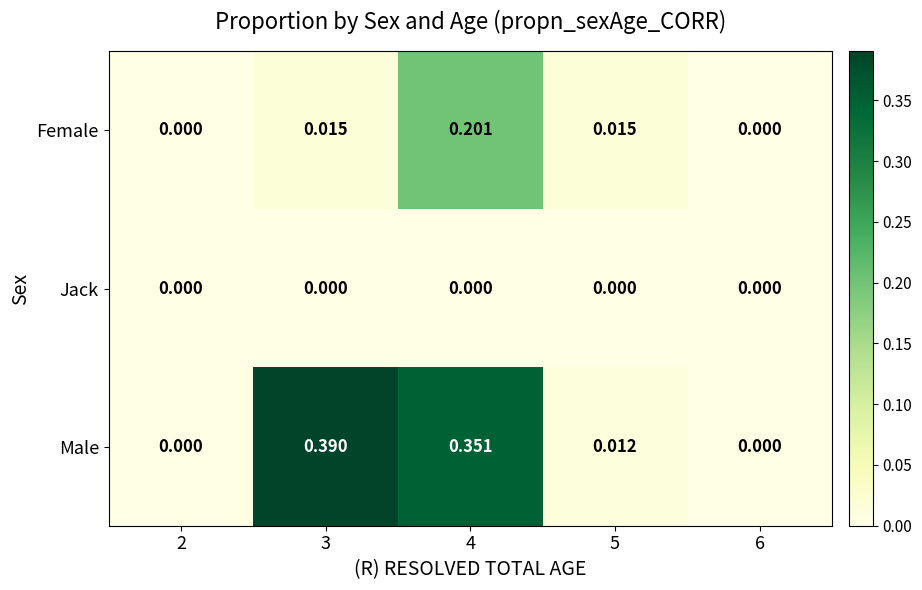

Which series has the largest total across all categories?

Male